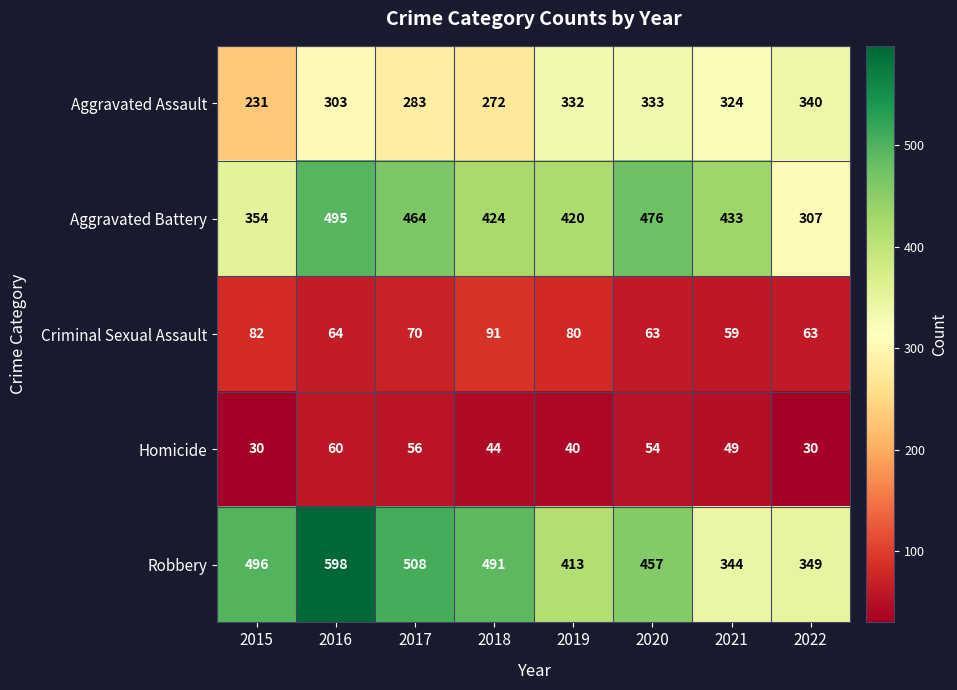

What is the difference between the maximum and minimum values in the Criminal Sexual Assault series?

32